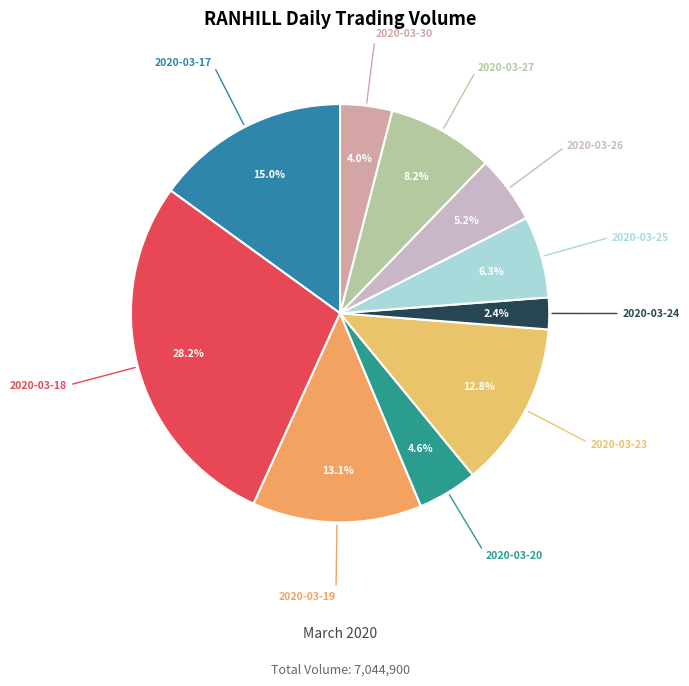

Do 2020-03-25 and 2020-03-19 together represent more than half of the pie?

No